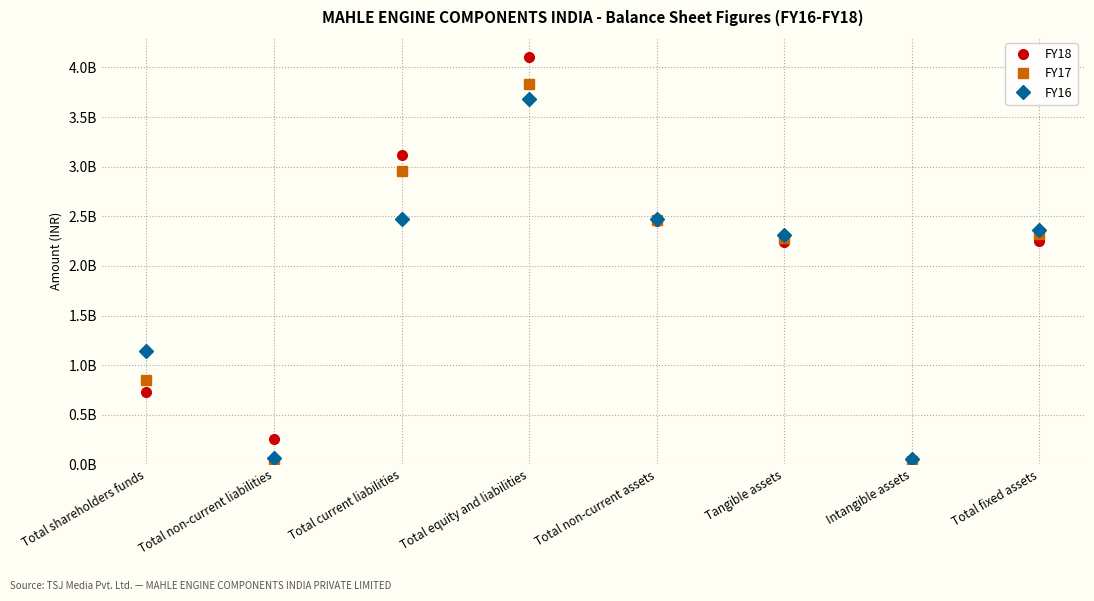

List the labels in order of FY16 value, largest first.

Total equity and liabilities, Total non-current assets, Total current liabilities, Total fixed assets, Tangible assets, Total shareholders funds, Total non-current liabilities, Intangible assets